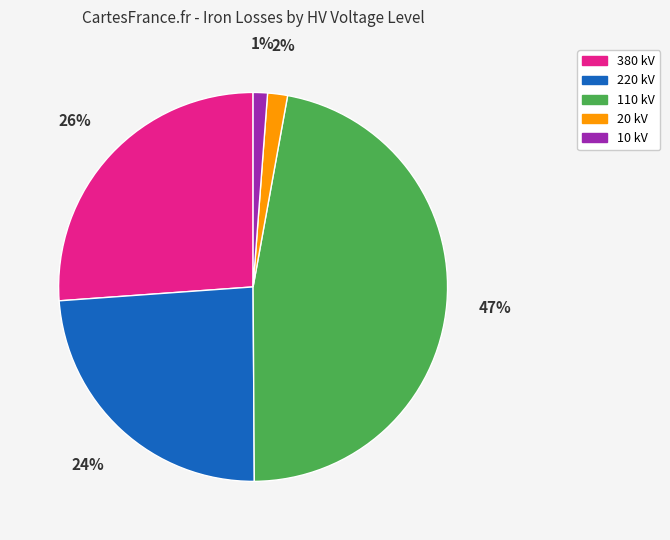

Do 220 kV and 110 kV together represent more than half of the pie?

Yes